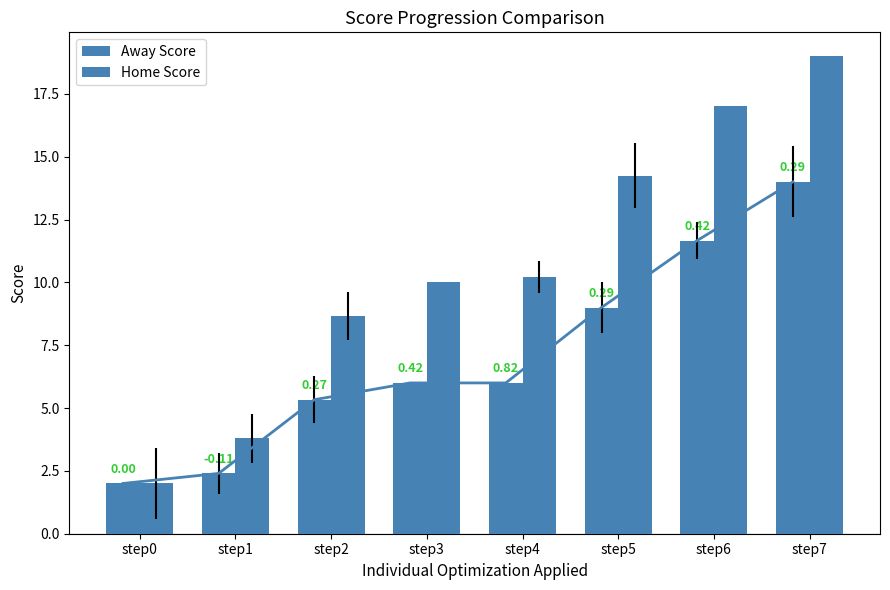

Where does the Home Score series first go above 10?

step4